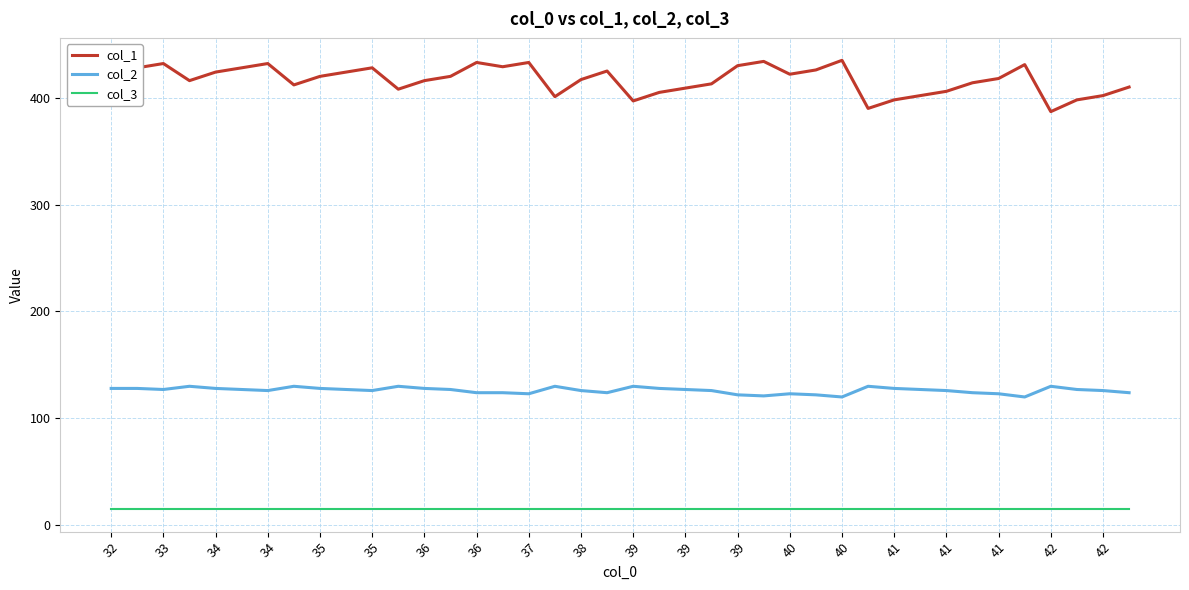

Which series has the widest spread of values?

col_1